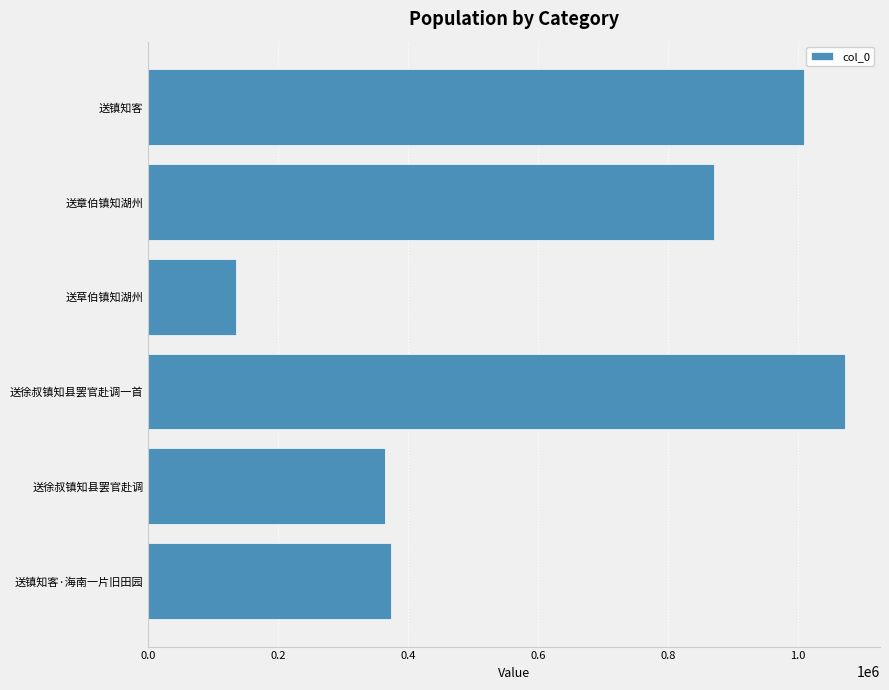

How many categories are shown in the chart?

6